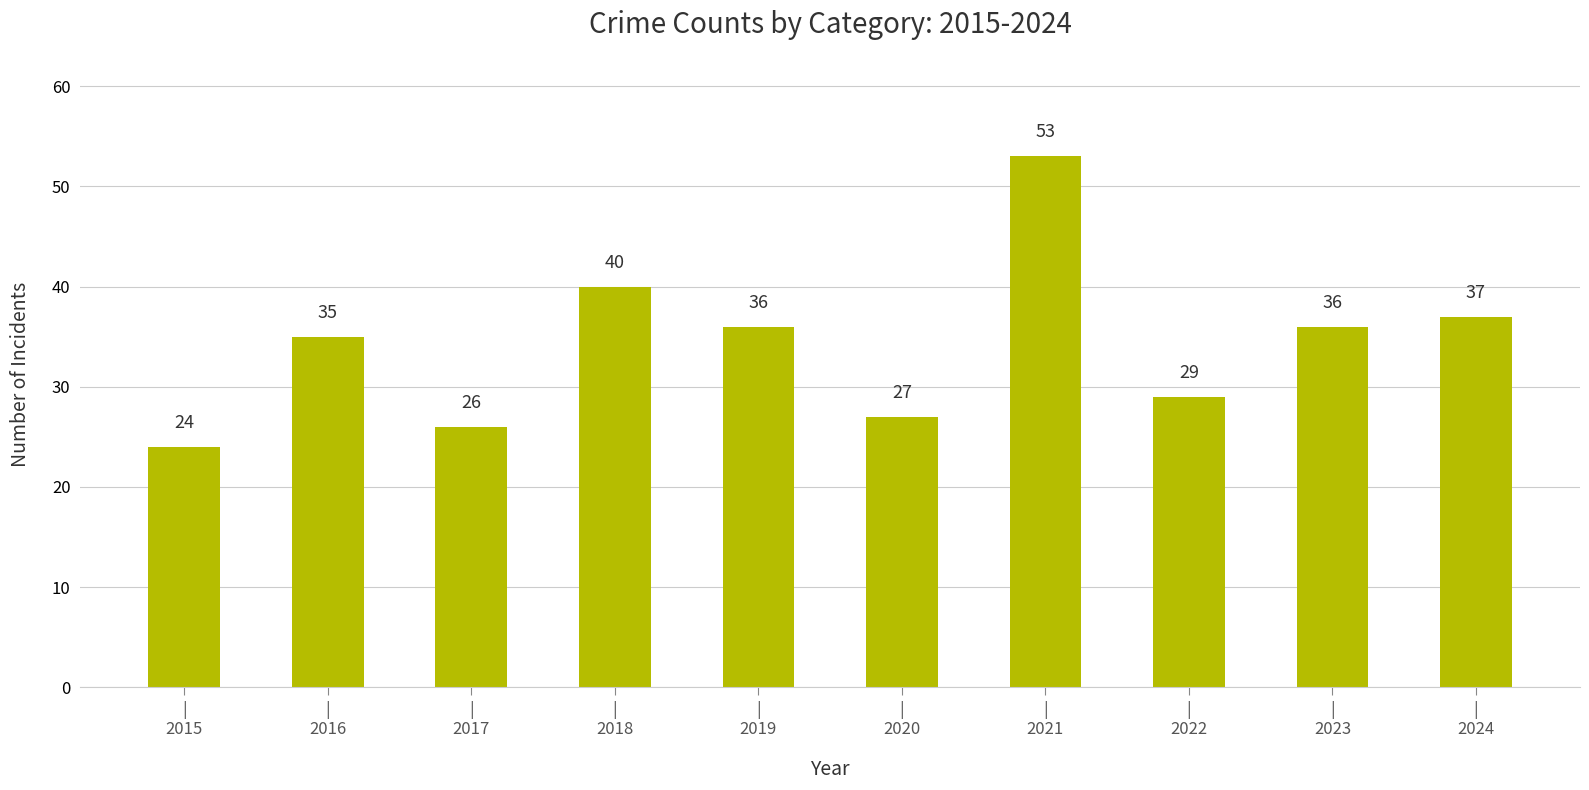

What is the minimum value shown in the chart?

24